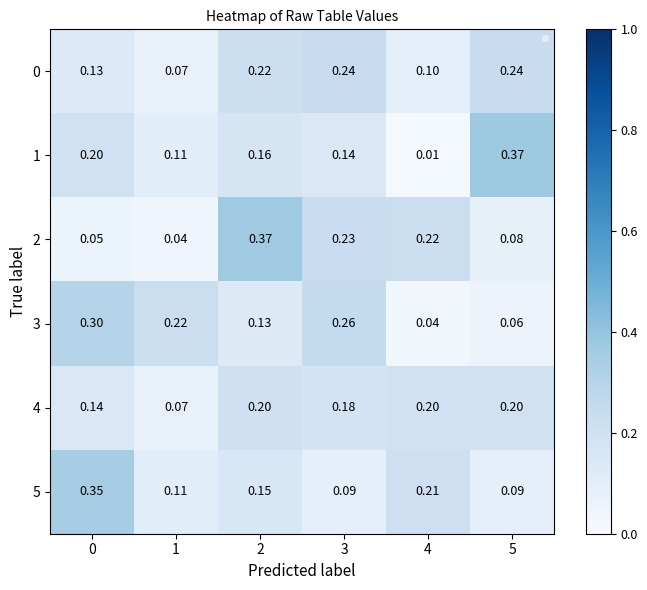

What is the greatest value displayed?

0.4